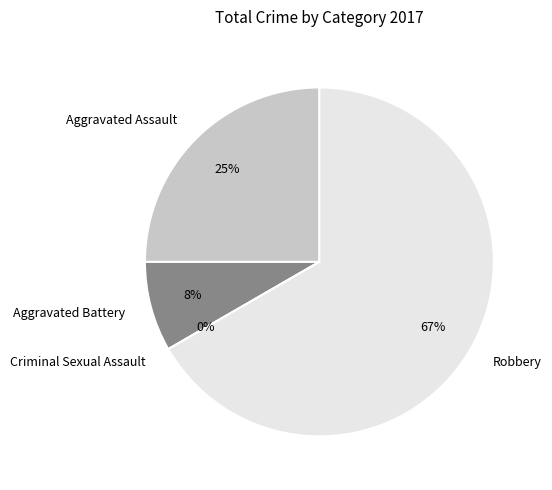

To the nearest percent, what is the combined percentage of Aggravated Battery and Robbery?

75%